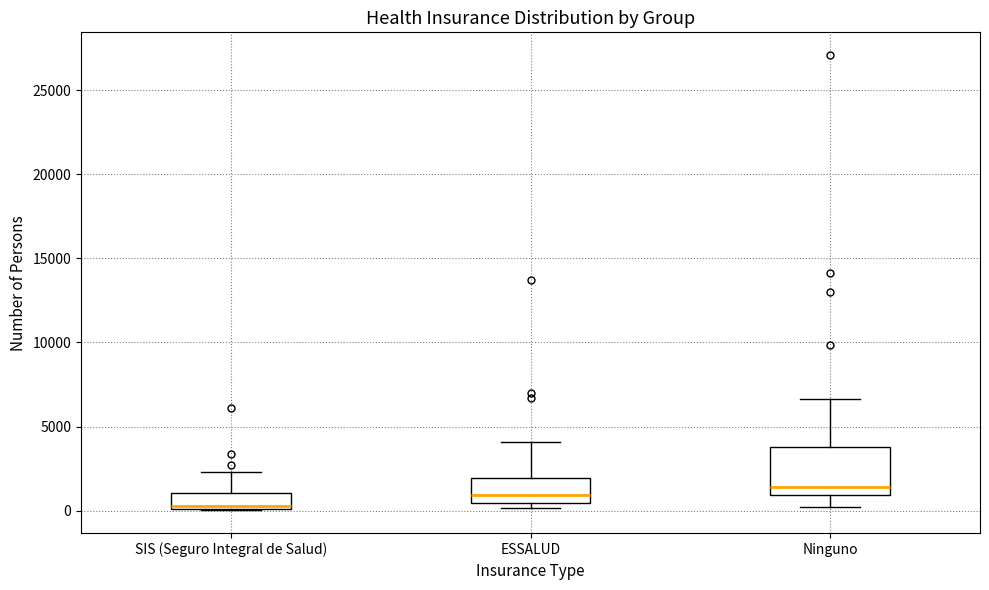

Reading left to right, transcribe this box plot: for each box, give where its median line is, the range the box spans, and where its two whiskers end, as read against the y-axis. The values are not printed on the chart, so give them approximately, as read against the axis.

SIS (Seguro Integral de Salud): median 500, box 0 to 1000, whiskers 0 to 2500
ESSALUD: median 1000, box 500 to 2000, whiskers 0 to 4000
Ninguno: median 1500, box 1000 to 4000, whiskers 0 to 6500